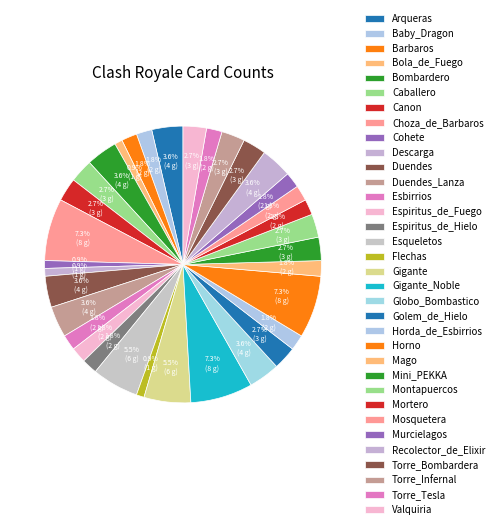

To the nearest percent, what portion does Arqueras represent?

4%